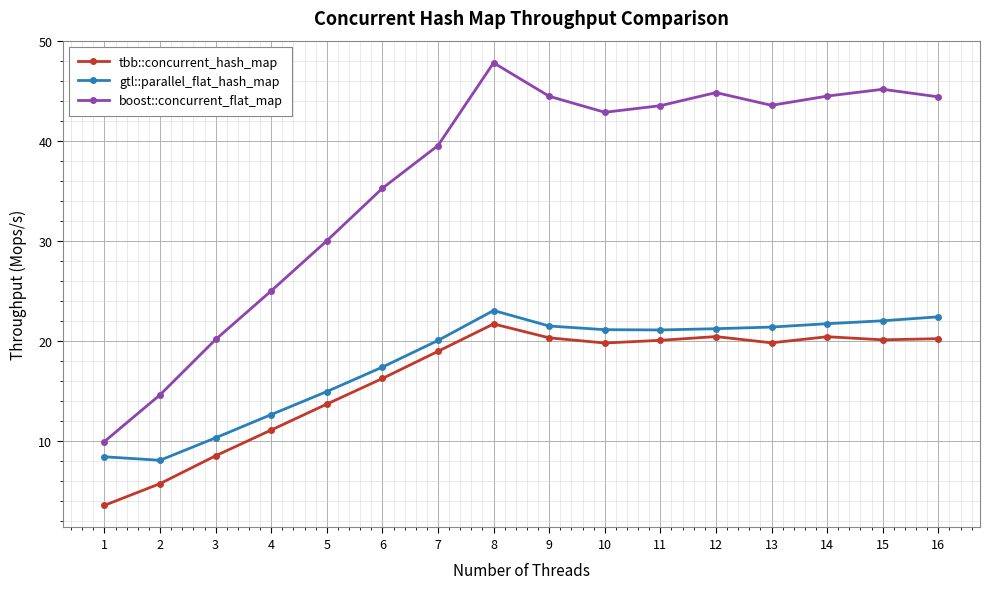

What is the value of the boost::concurrent_flat_map point at the 15th from the left?

45.2